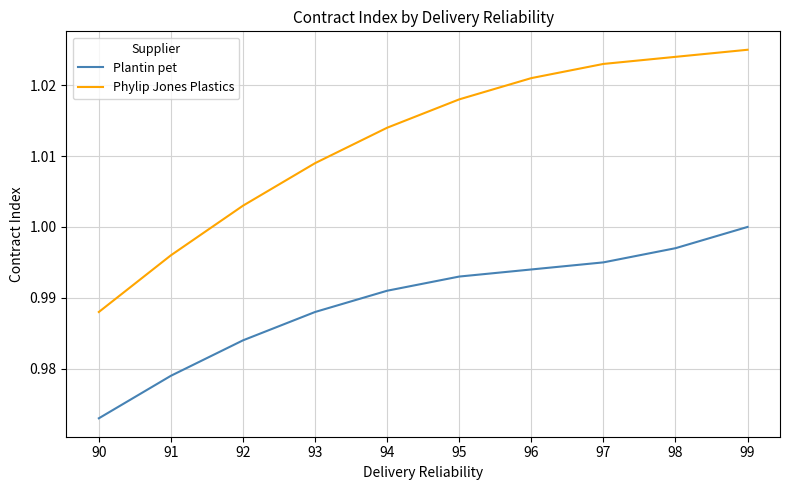

The value of Phylip Jones Plastics at 98 is 1.0. True or false?

True